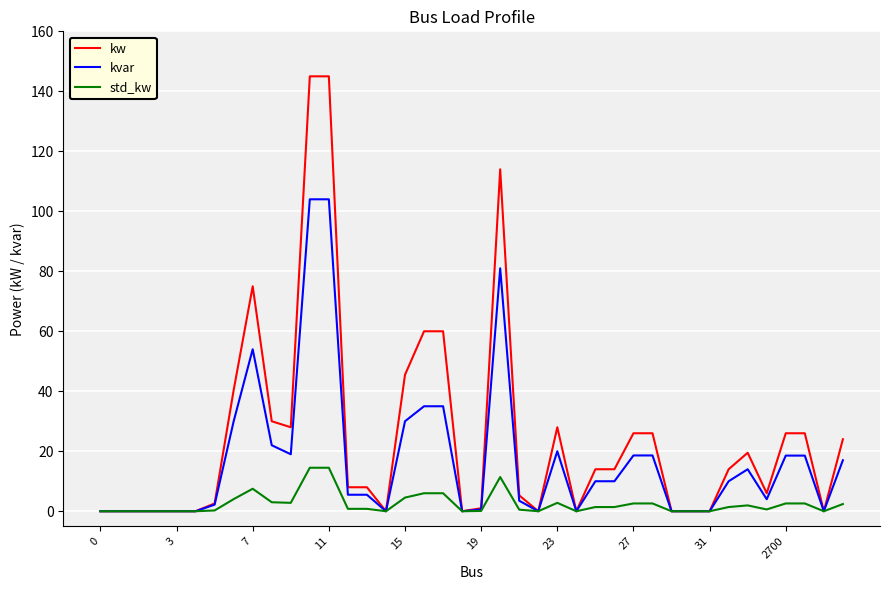

Which series has the largest total across all categories?

kw